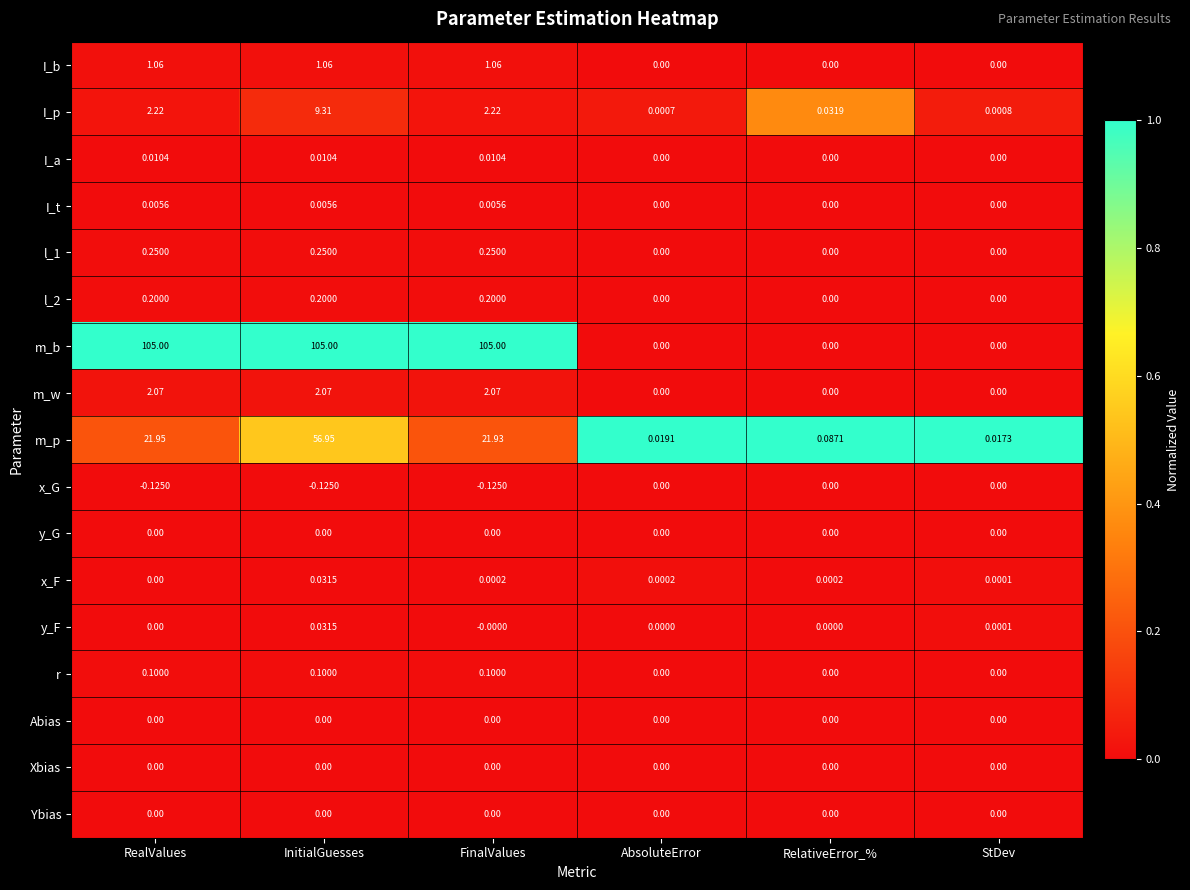

Between InitialGuesses and AbsoluteError, which series saw the biggest shift?

m_b